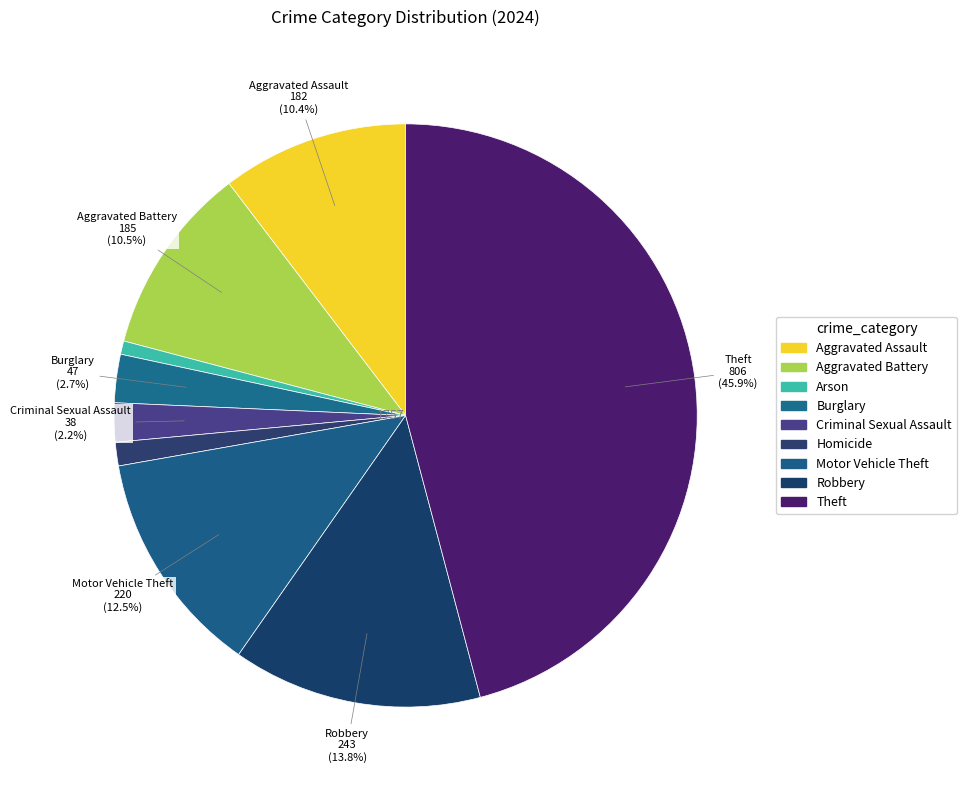

Count the number of slices in the pie.

9